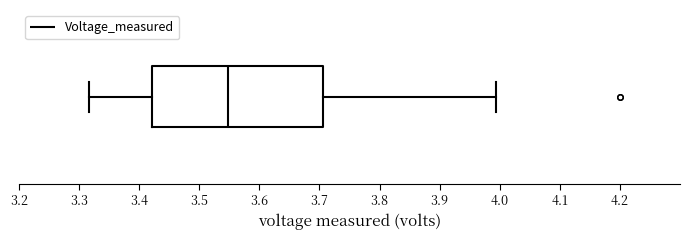

Where is the left edge of the box on the x-axis? The values are not printed on the chart, so give them approximately, as read against the axis.

3.42